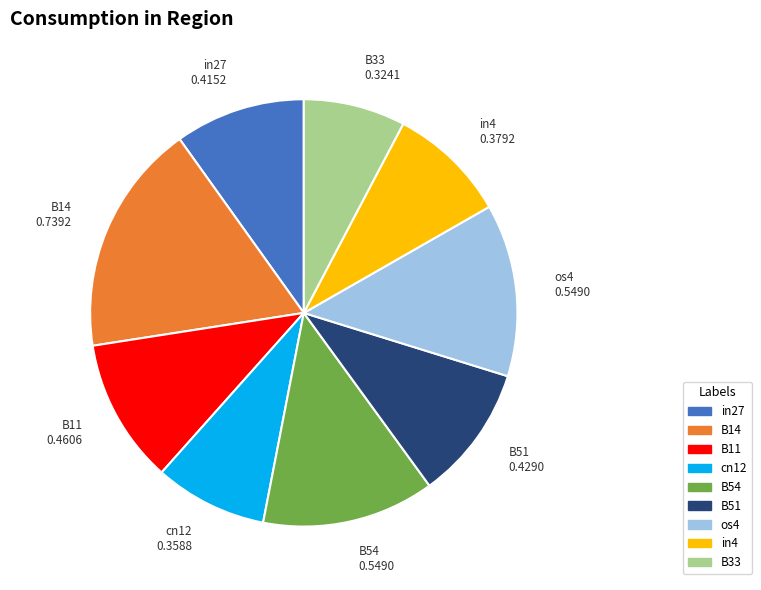

Does any single category account for the majority?

No